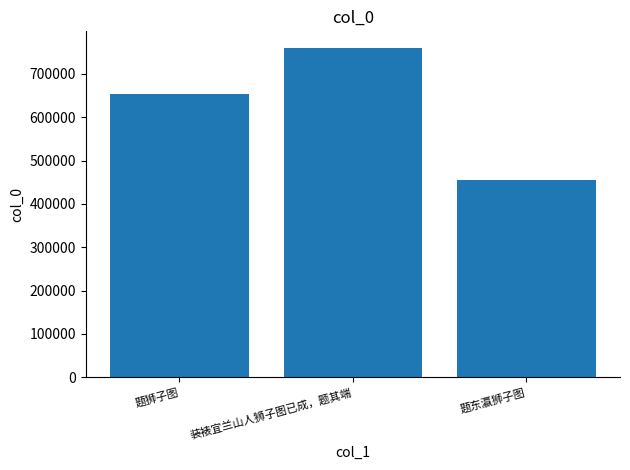

Where is the data nearest to the value 608281?

题狮子图